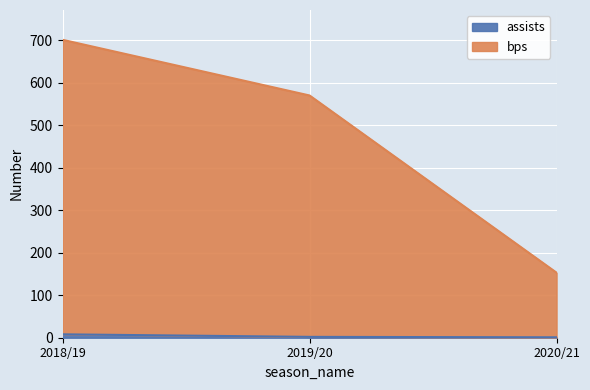

What is the sum of all assists values?

11